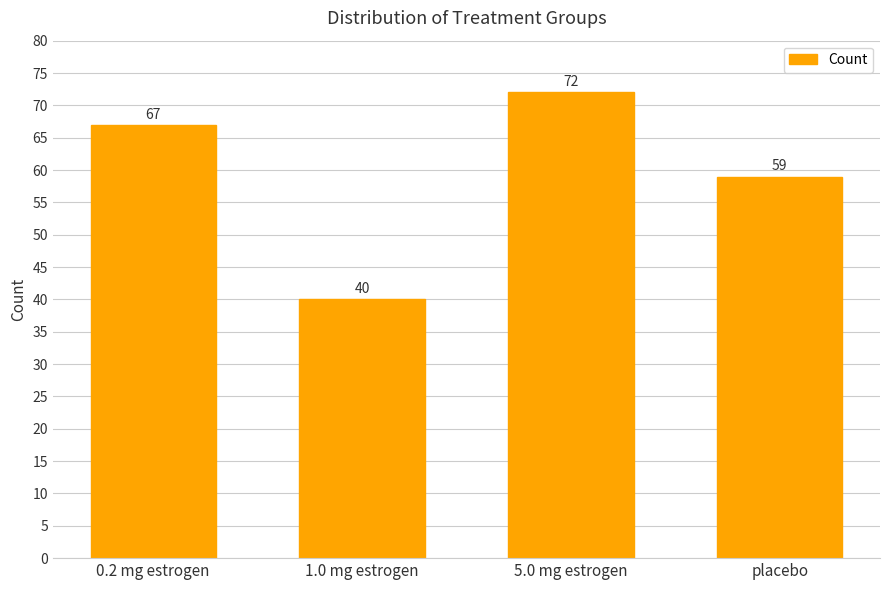

Count the values in the range 59 to 72.

3